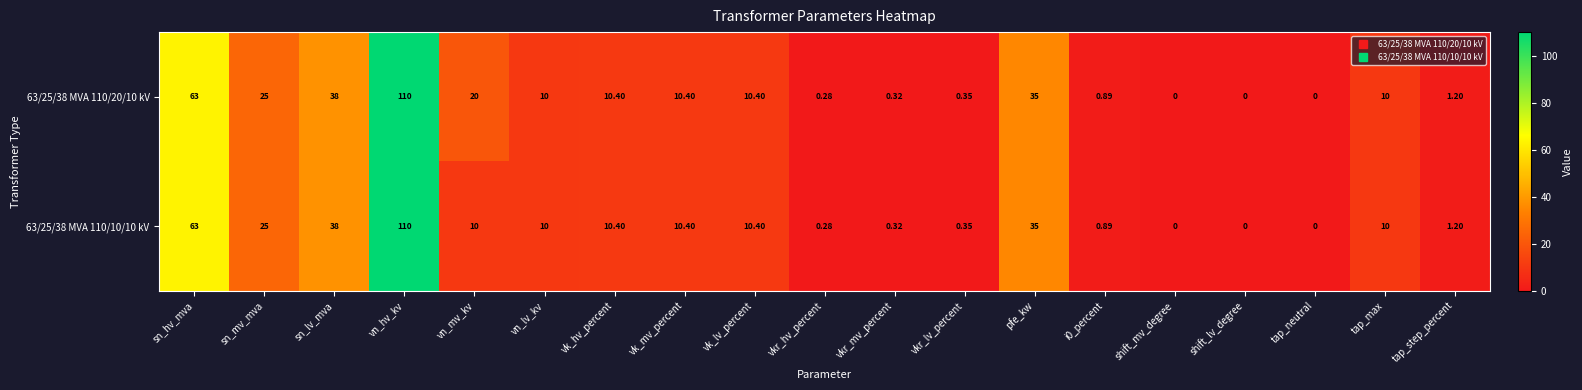

Which category has the highest value across all series?

vn_hv_kv